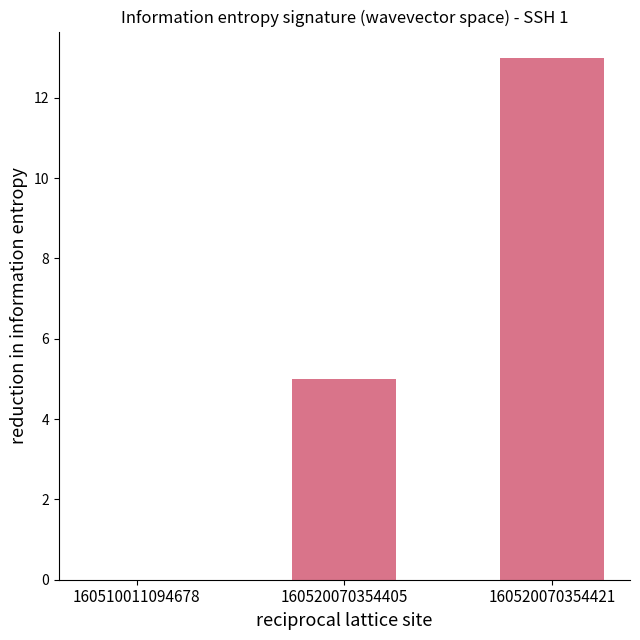

What is the sum of all values?

18